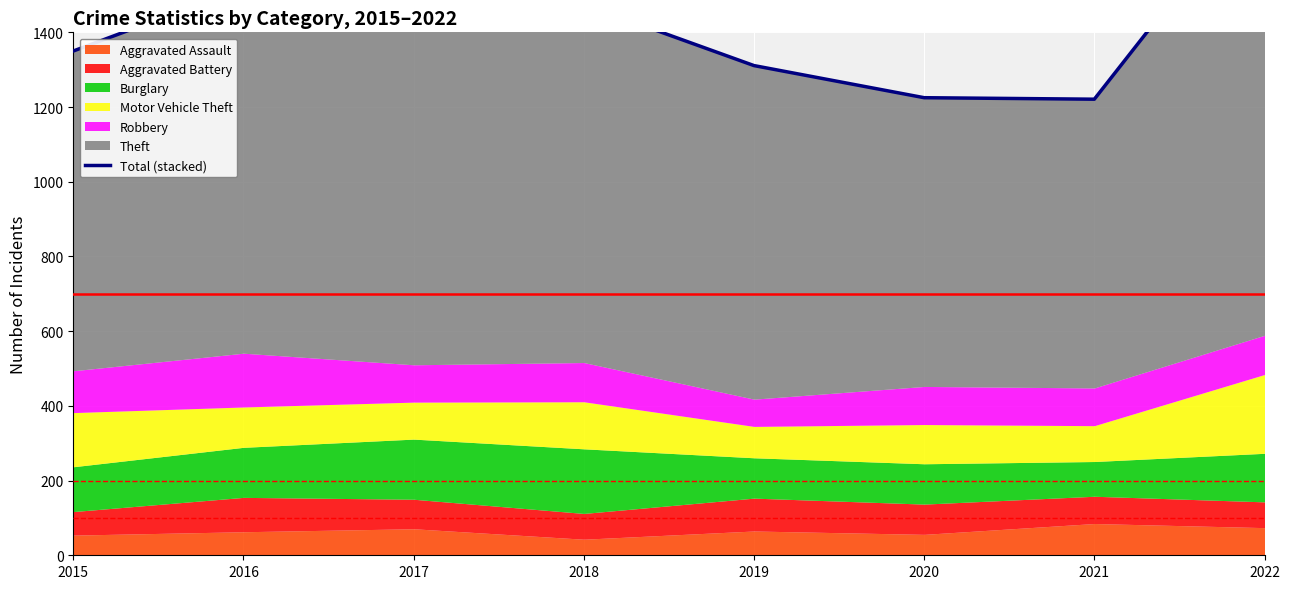

Reading left to right, transcribe all the data shown in this chart.

2015=1350	2016=1520	2017=1469	2018=1475	2019=1311	2020=1225	2021=1221	2022=1801